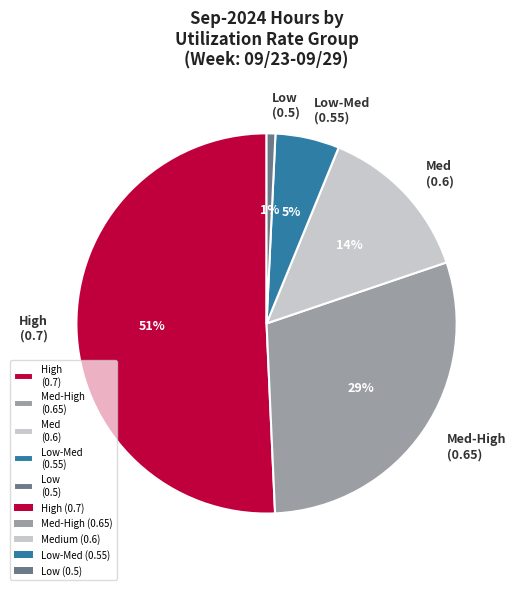

Which category accounts for the majority?

High (0.7)